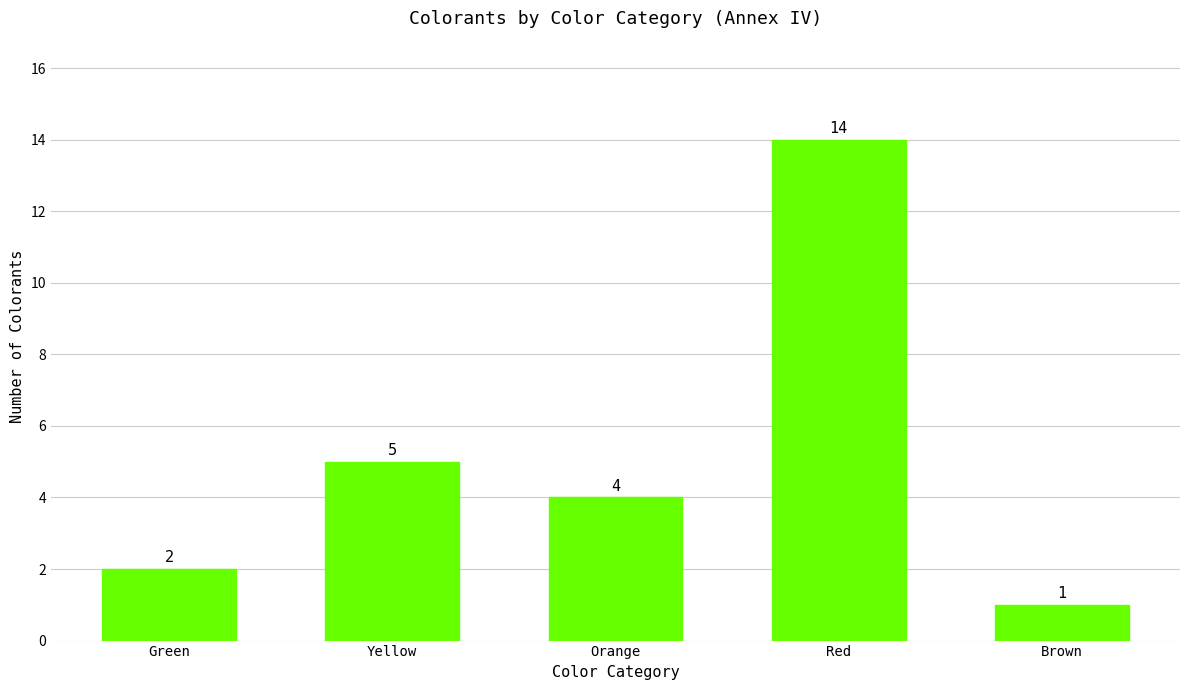

Reading left to right, what are all the values shown in this chart?

Green=2	Yellow=5	Orange=4	Red=14	Brown=1